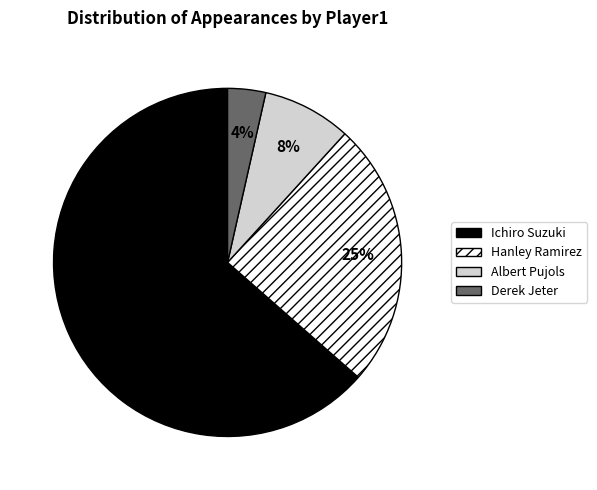

Between Hanley Ramirez and Albert Pujols, which is larger?

Hanley Ramirez